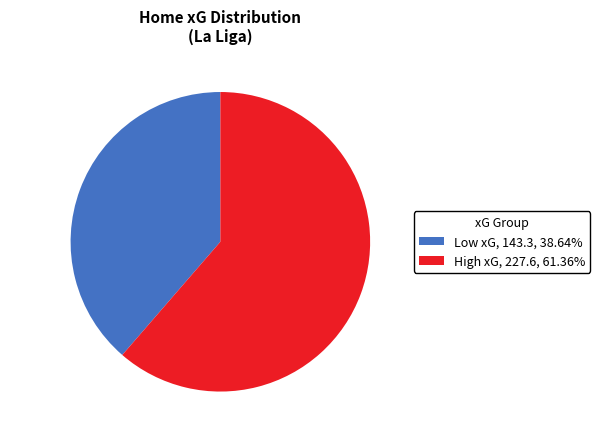

Does any single category account for the majority?

Yes